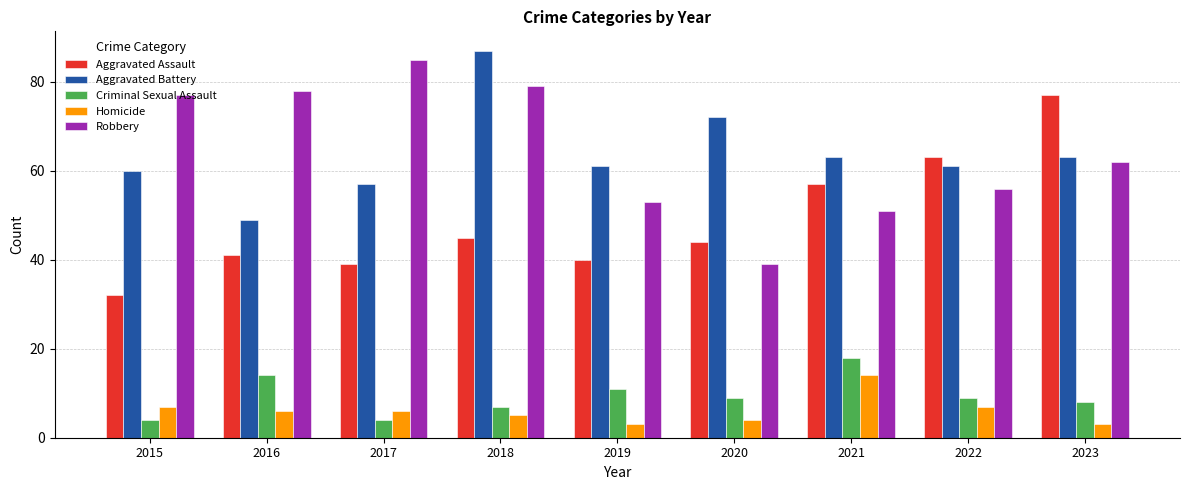

What is the difference between the second highest and second lowest values in the Aggravated Battery series?

15